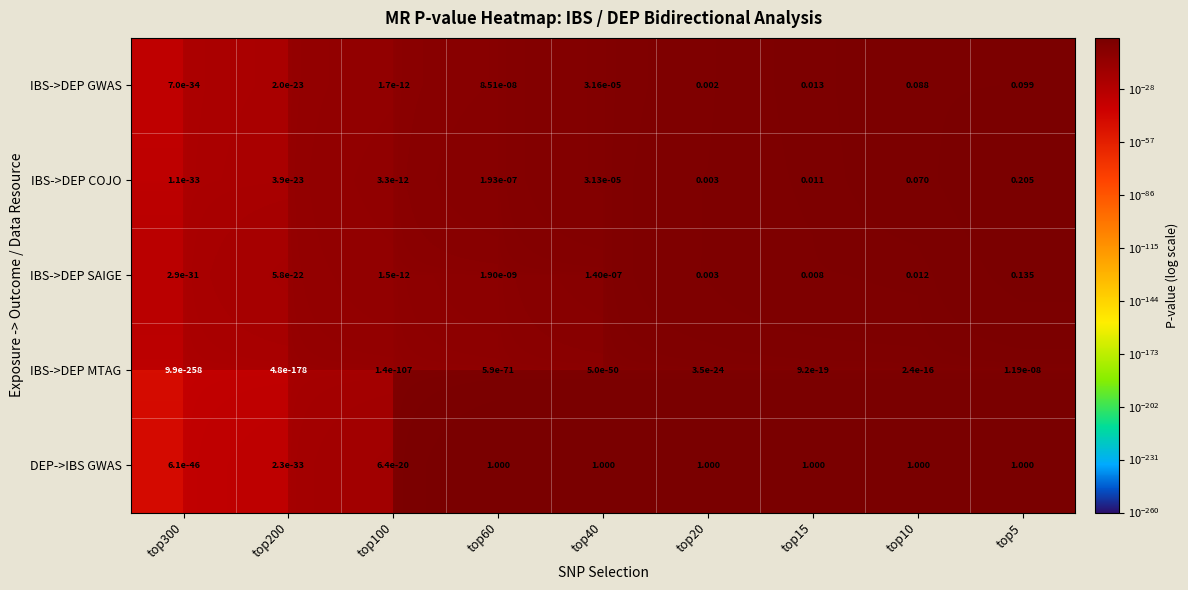

Is the value of DEP->IBS GWAS at top15 greater than the value of IBS->DEP MTAG at top200?

Yes